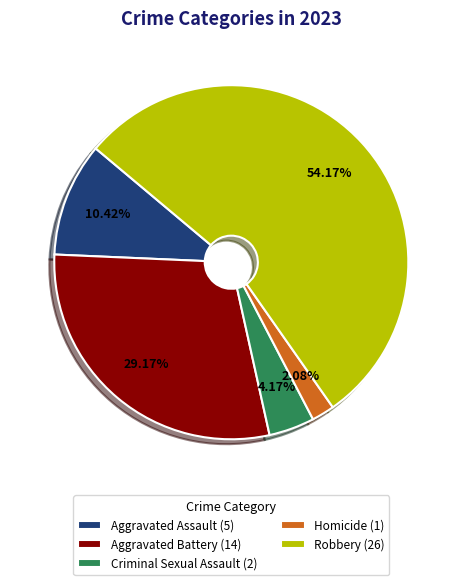

Is there a majority slice in this chart?

Yes